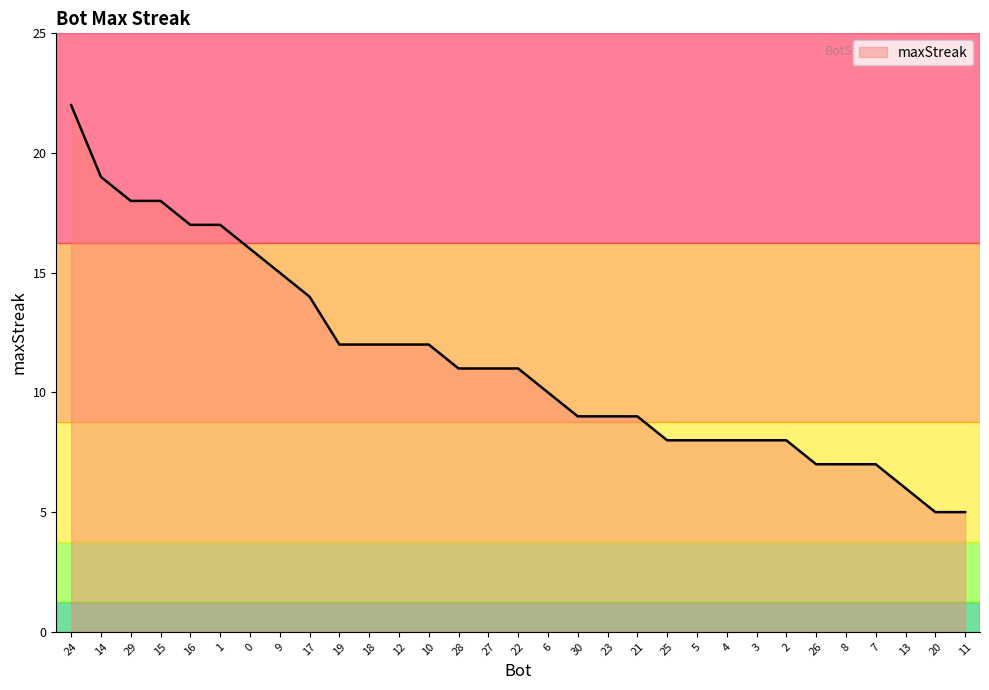

Does the chart have visible grid lines?

No